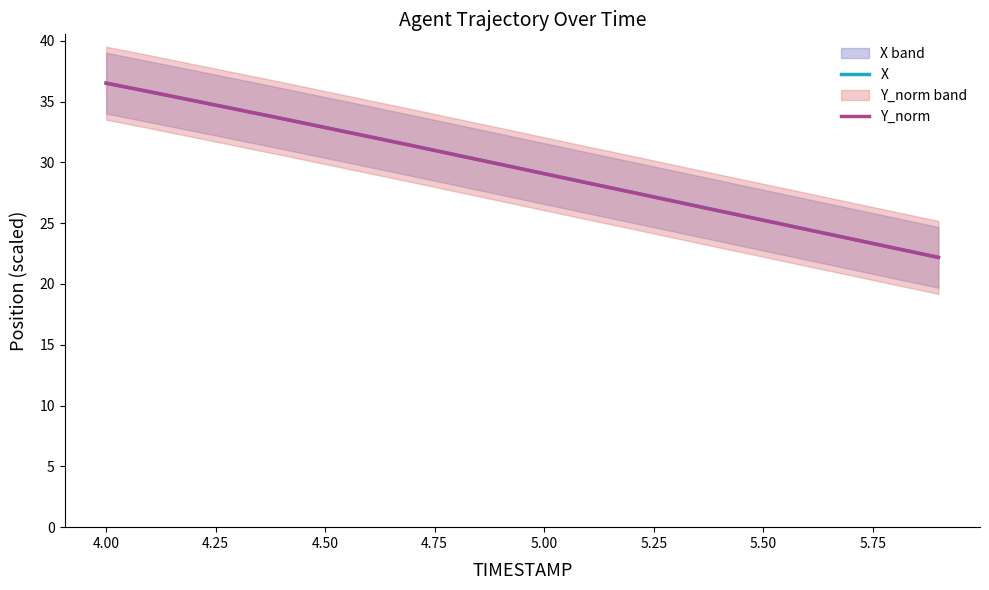

The value of Y_norm at 4.50 is 57.8. True or false?

False